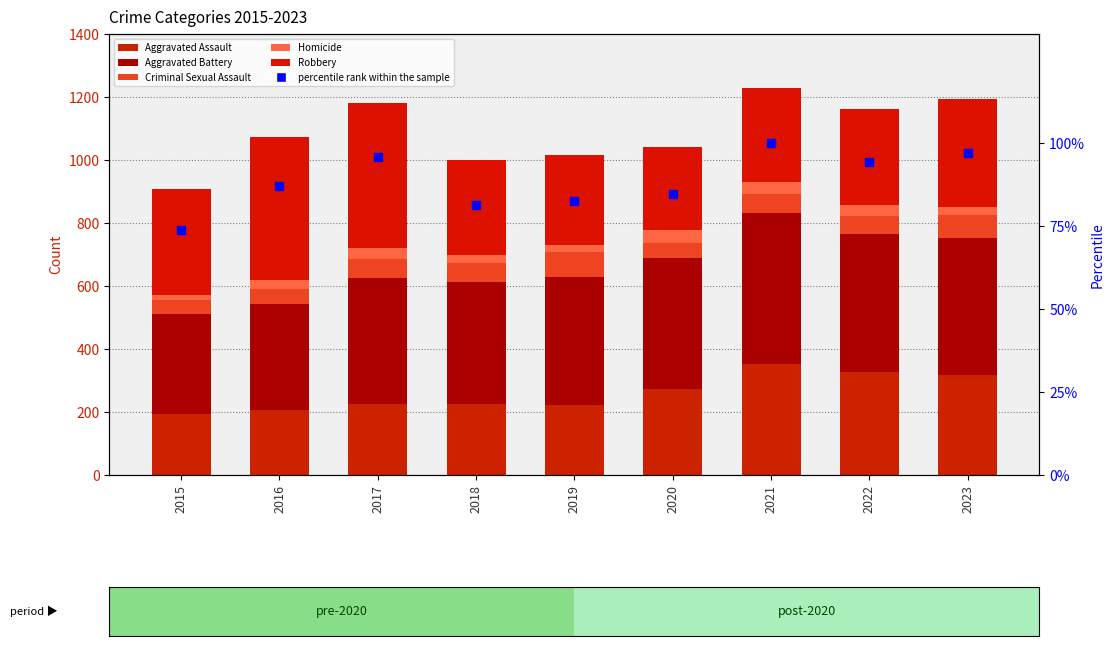

What are all the series names shown in the legend?

Aggravated Assault, Aggravated Battery, Criminal Sexual Assault, Homicide, Robbery, percentile rank within the sample